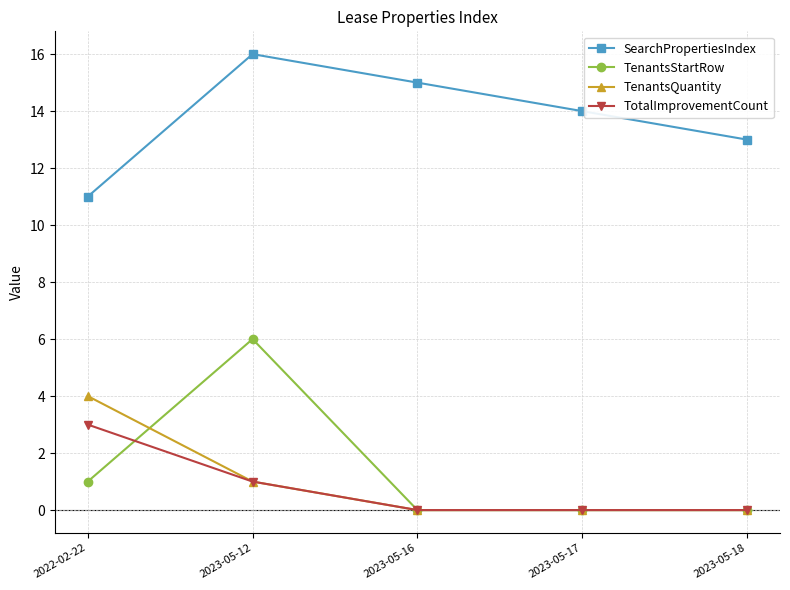

Where do TotalImprovementCount and TenantsStartRow first cross each other?

2022-02-22 and 2023-05-12